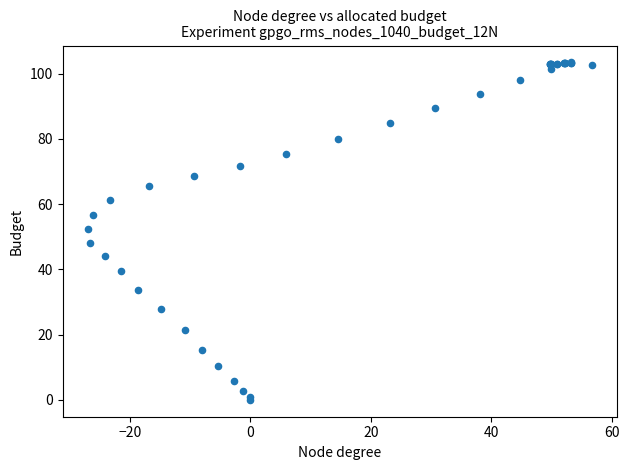

What Y value in the scatter plot is closest to 51?

52.3